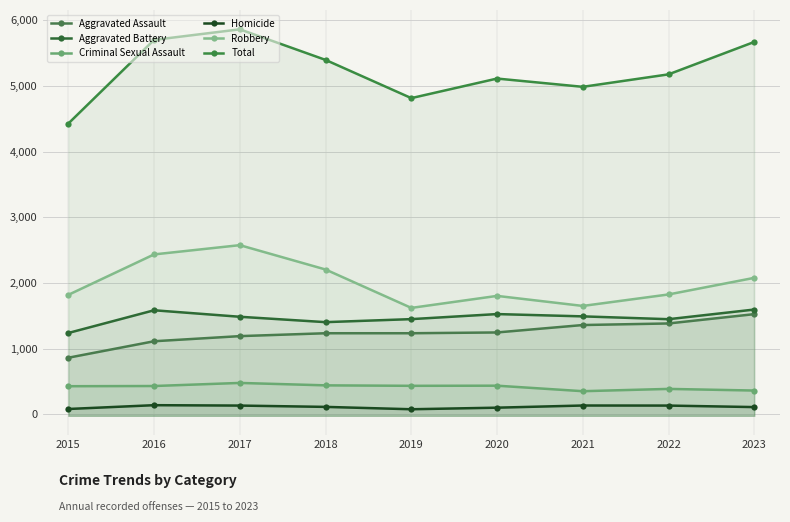

What is the value of the Aggravated Battery point at the 6th from the left?

1527